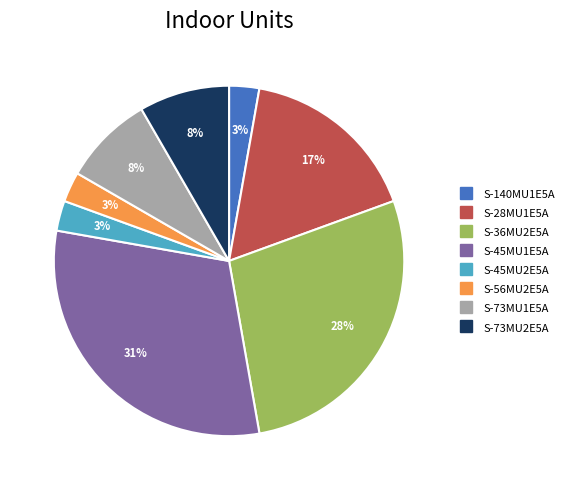

Is it true that S-28MU1E5A is 32% of the pie?

False